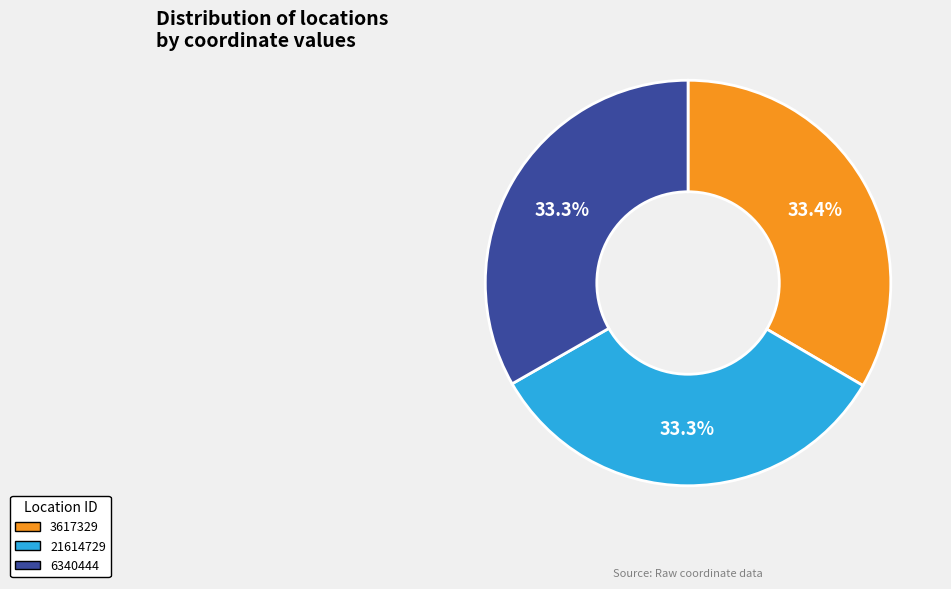

What percentage is the 21614729 slice, to the nearest percent?

33%